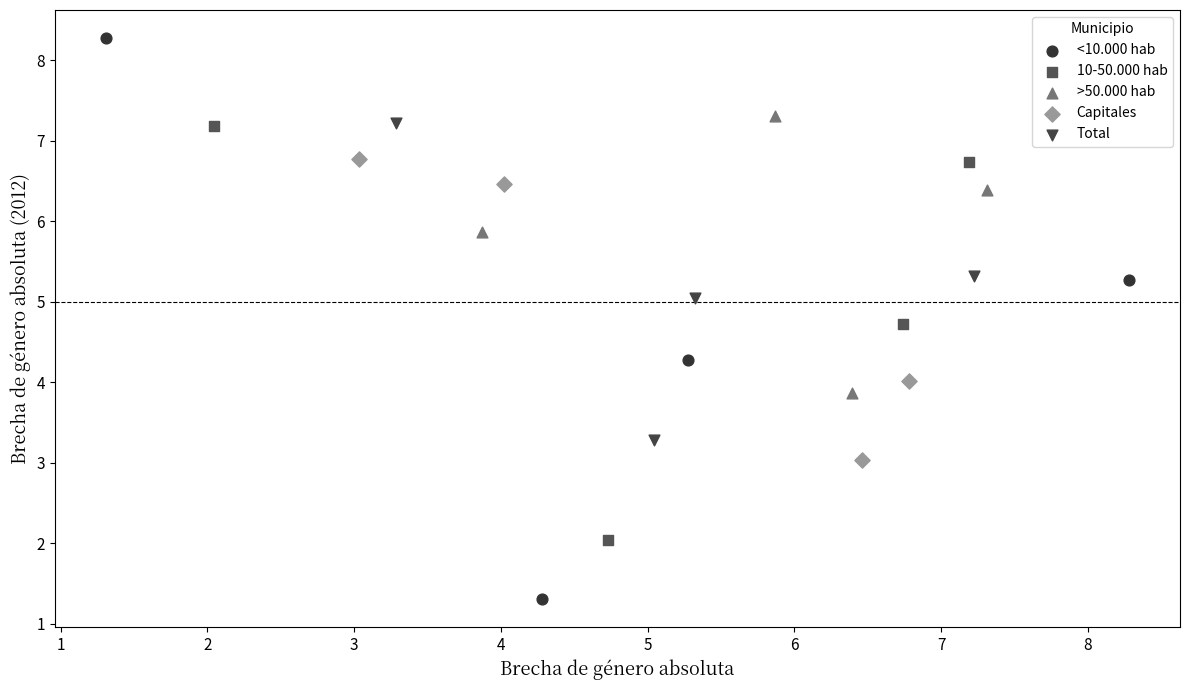

Which series reaches the maximum Y coordinate?

<10.000 hab